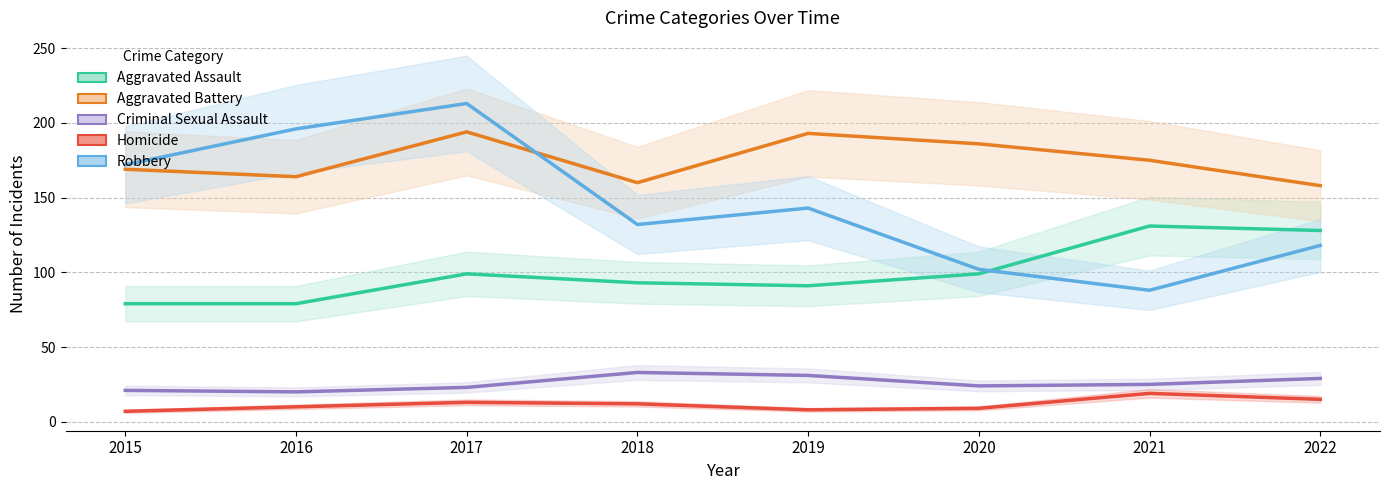

Between 2021 and 2022, which series saw the biggest shift?

Robbery